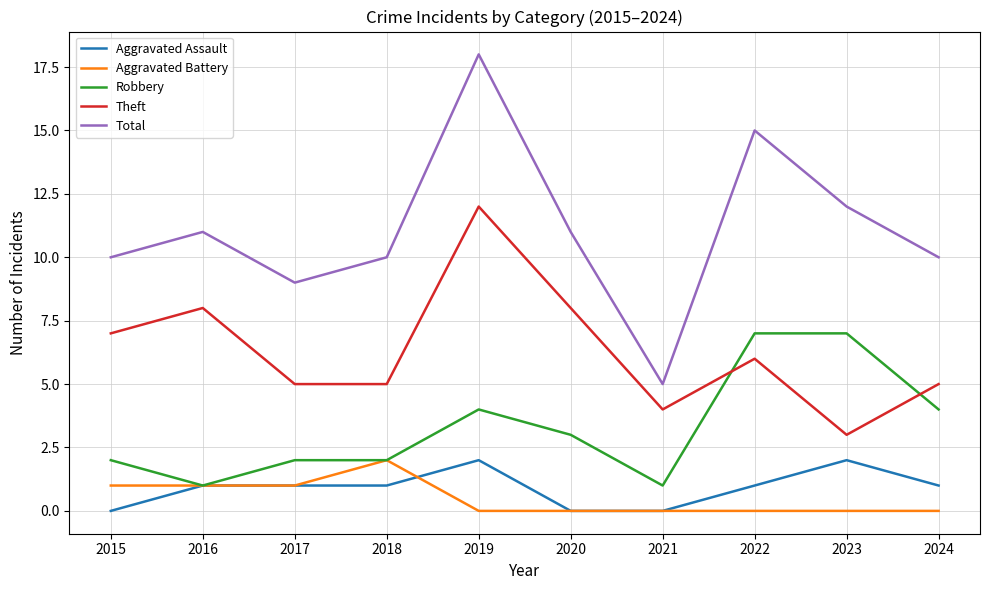

What are all the series names shown in the legend?

Aggravated Assault, Aggravated Battery, Robbery, Theft, Total